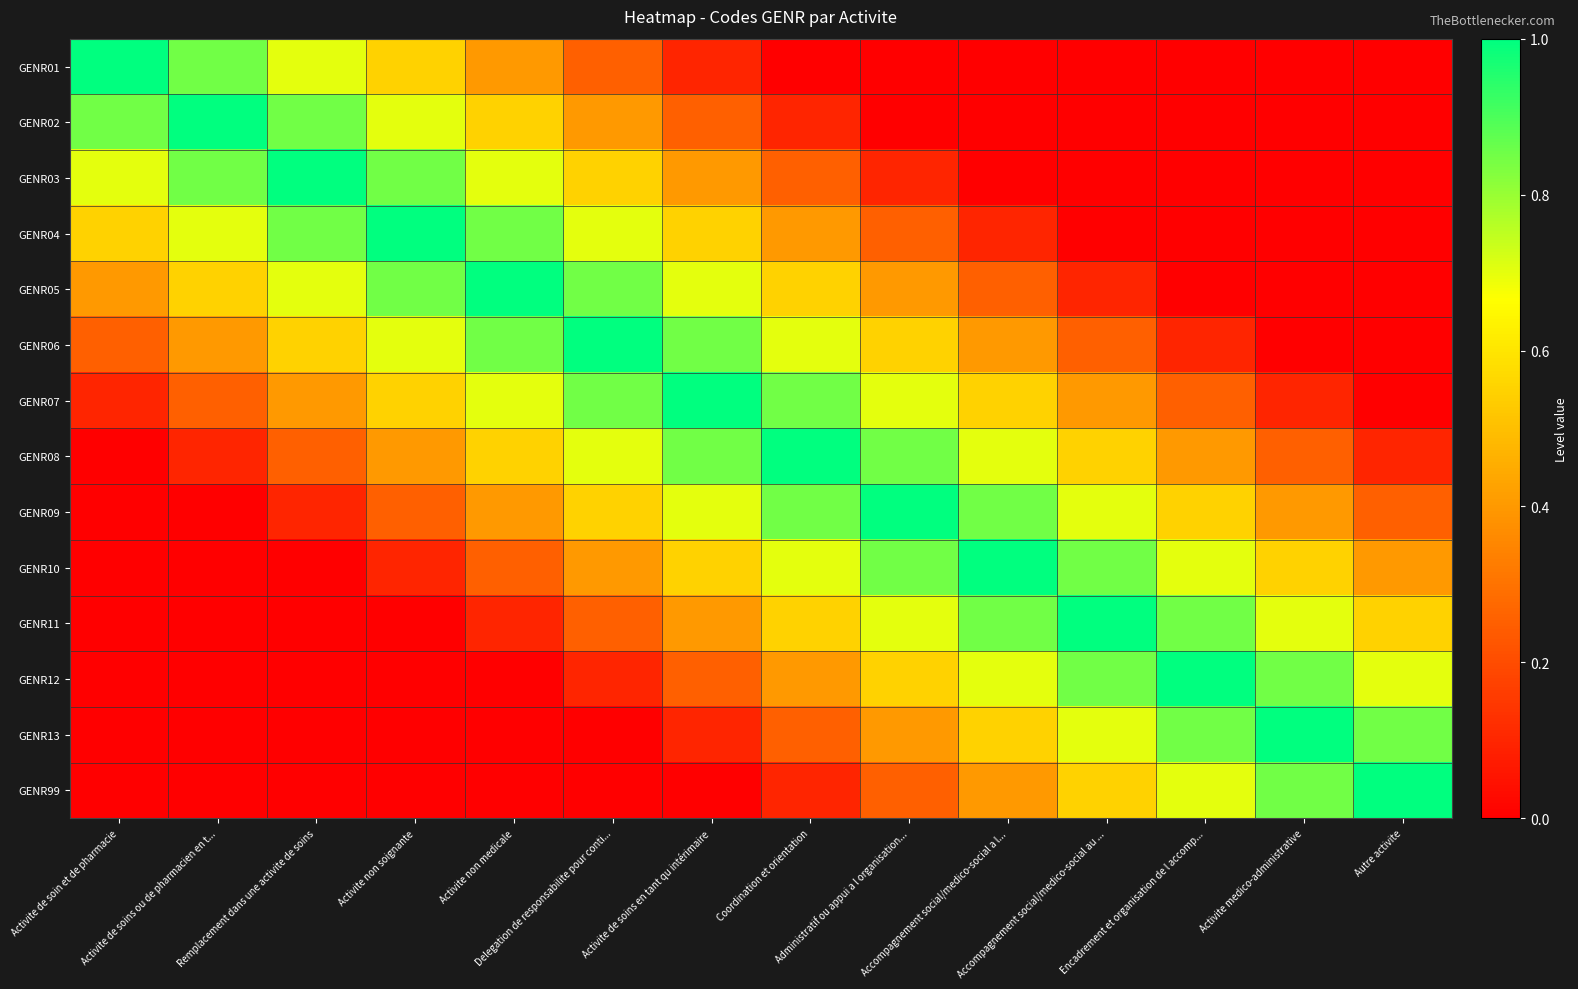

What is the difference between the highest and lowest values at Encadrement et organisation de l accomp...?

1.0